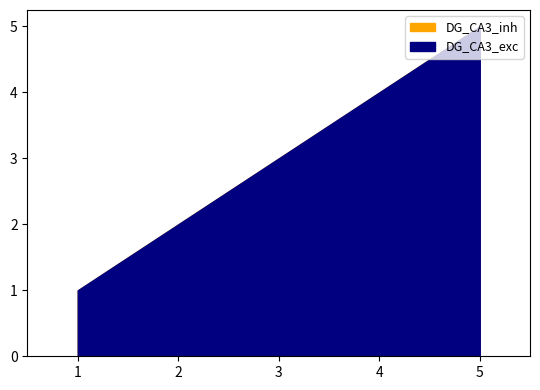

At how many categories does at least one series exceed 4?

1